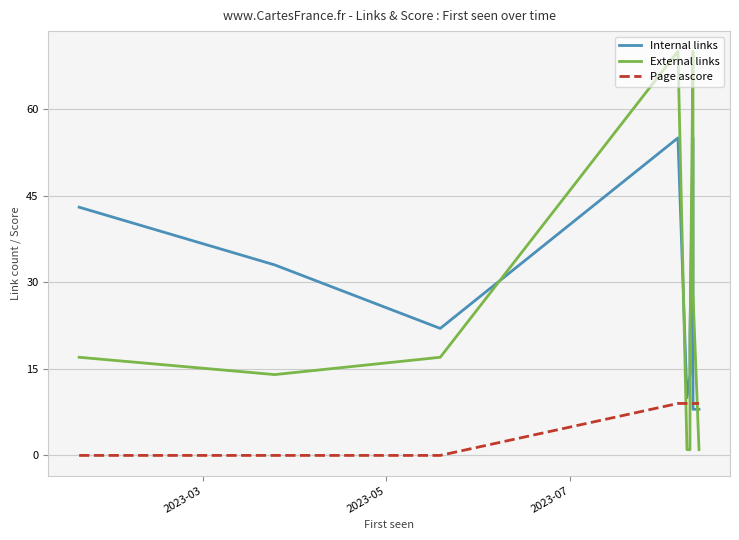

In External links, how many points are lower than both neighbors (excluding endpoints)?

1